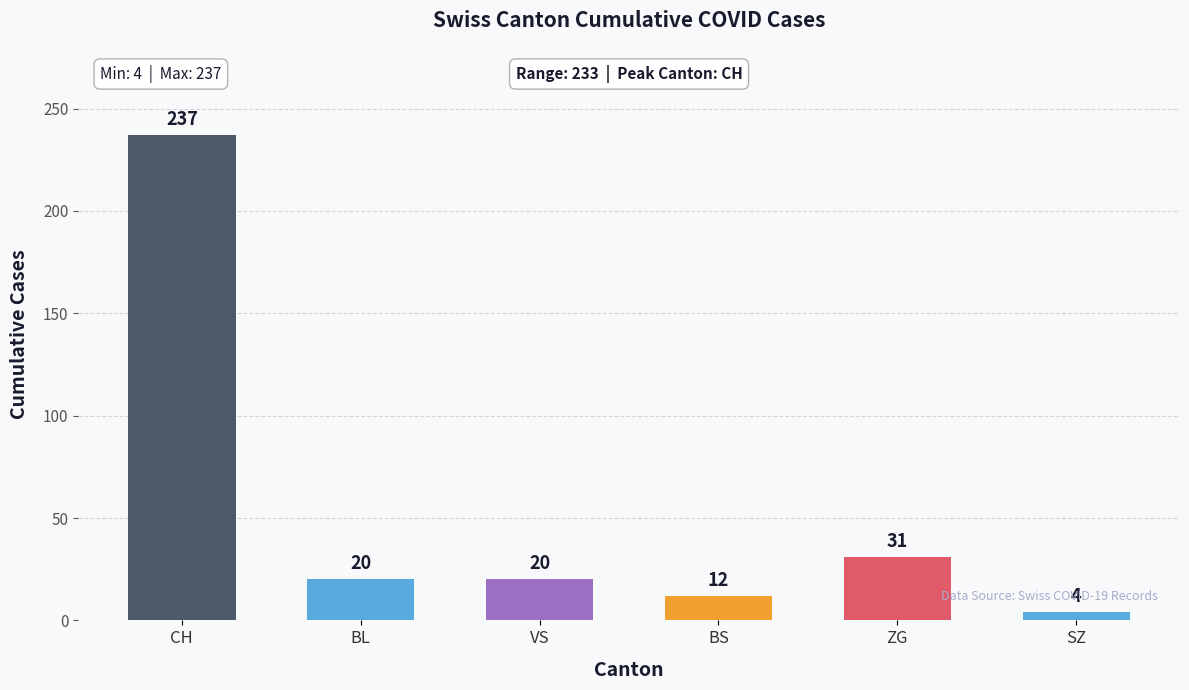

Between 15 and 21, which is larger?

21